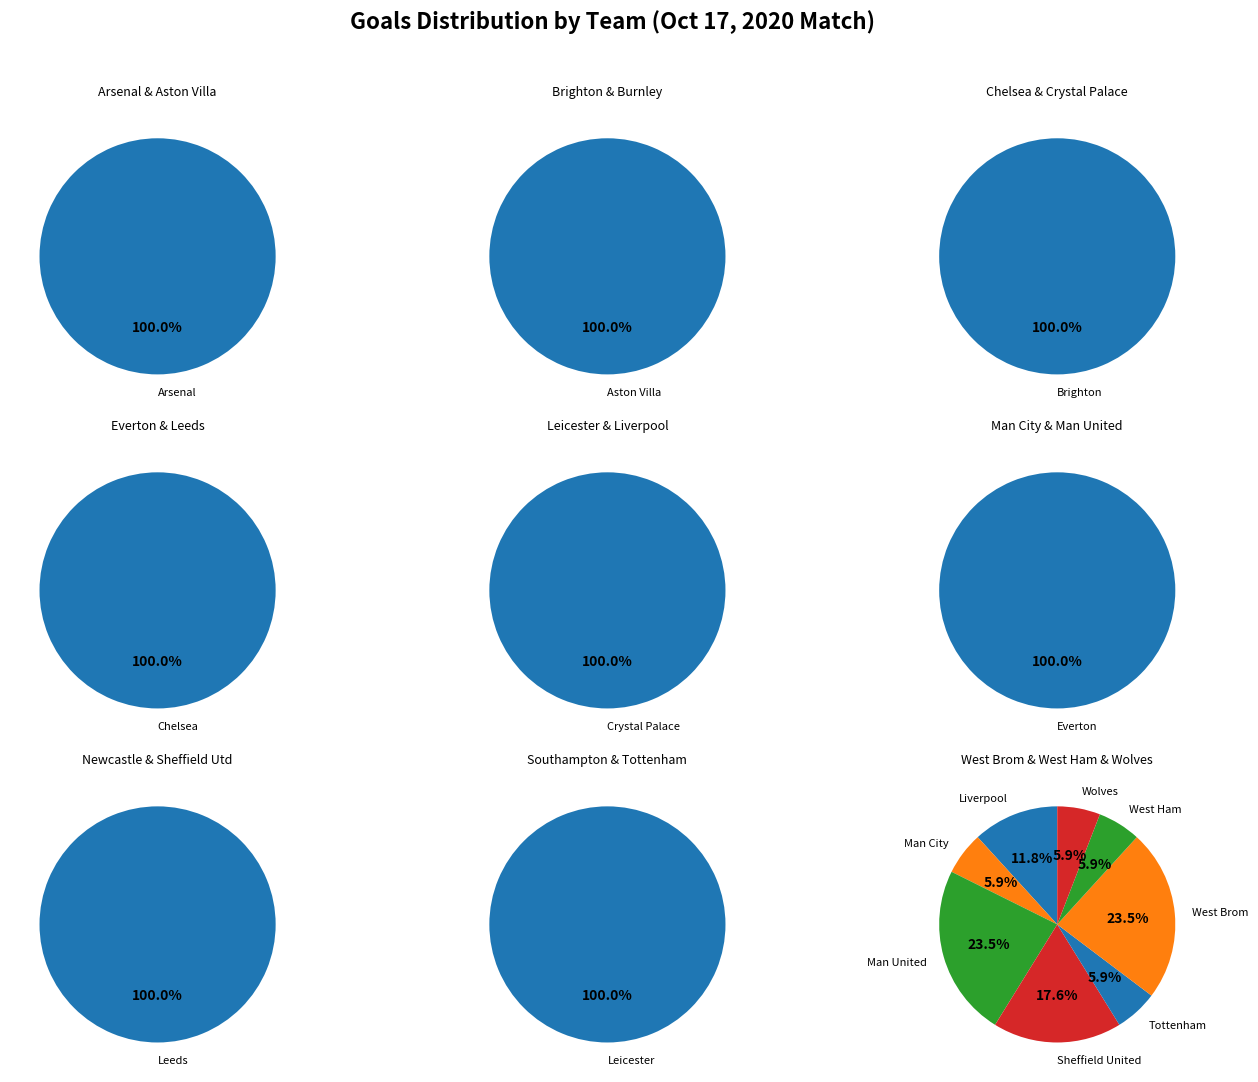

What is the largest slice in the pie chart?

Chelsea